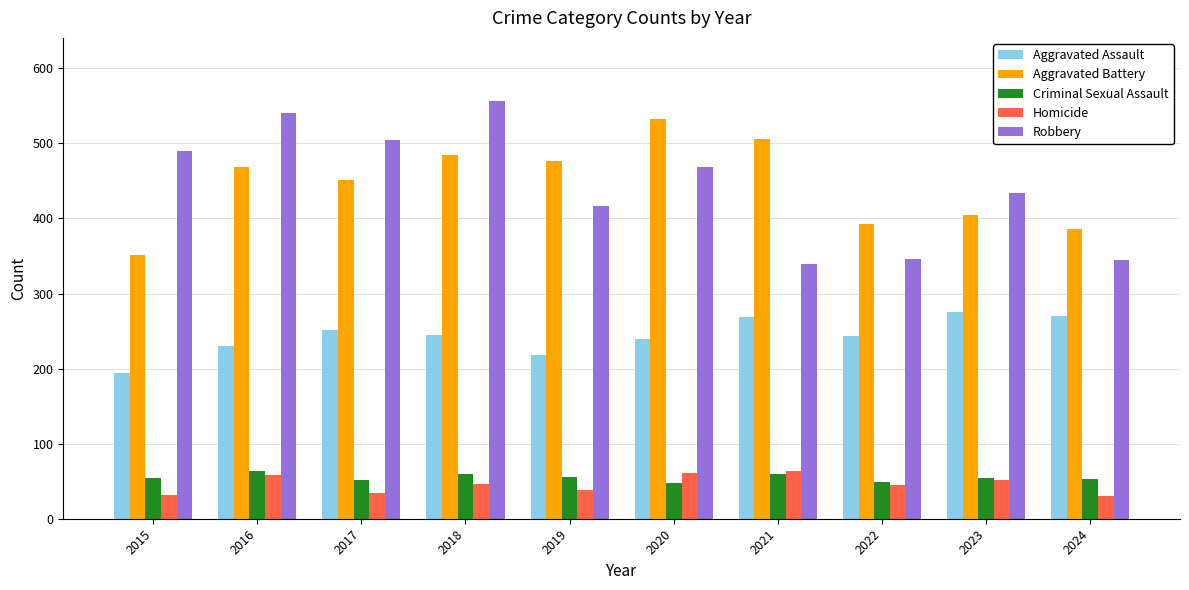

What is the difference between the second highest and minimum values in the Criminal Sexual Assault series?

12